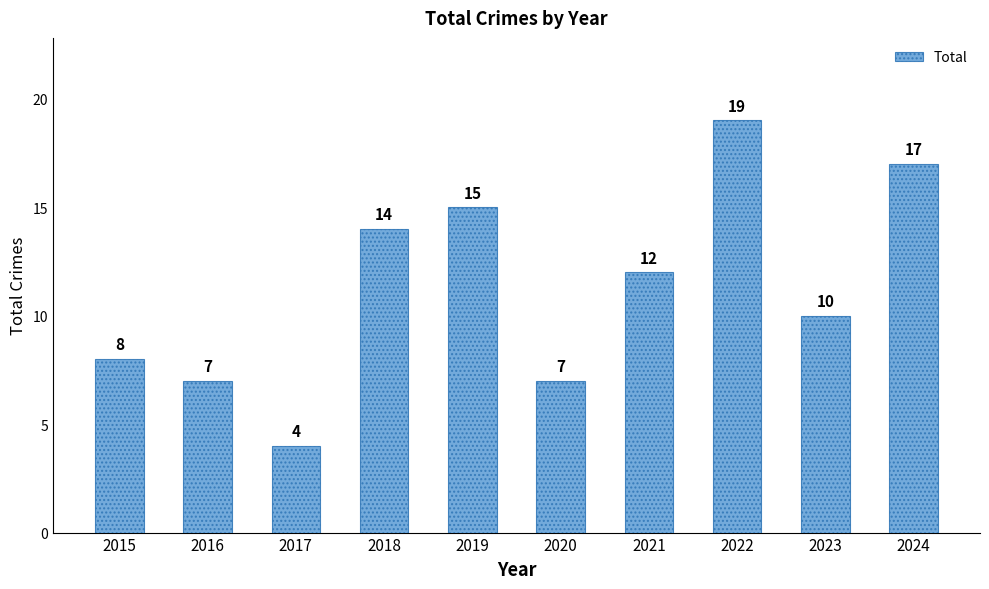

Reading left to right, transcribe all the data shown in this chart.

2015=8	2016=7	2017=4	2018=14	2019=15	2020=7	2021=12	2022=19	2023=10	2024=17